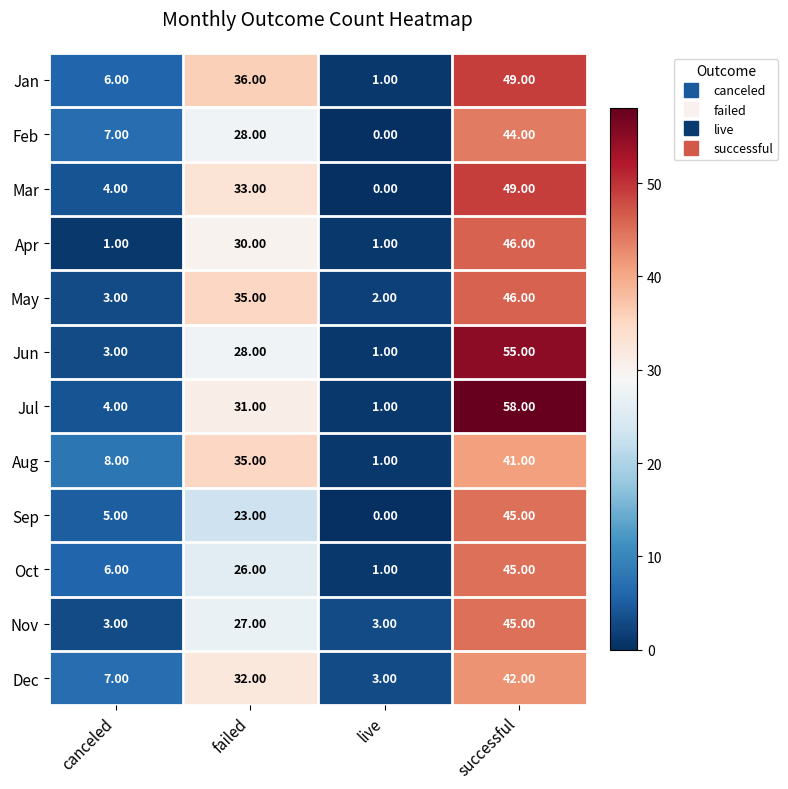

What is the difference between the maximum and second lowest values in the Aug series?

33